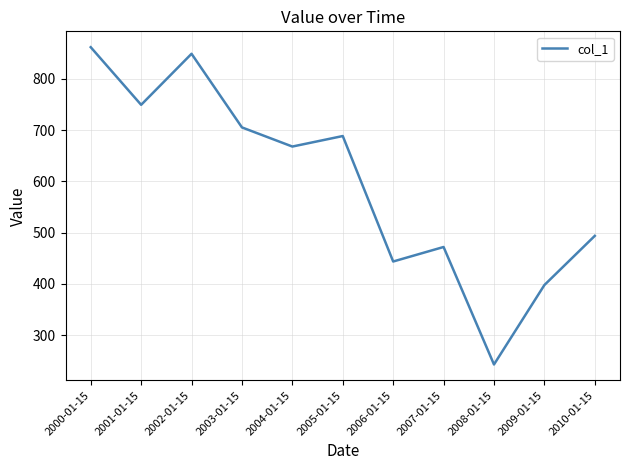

How many series are shown in this chart?

1